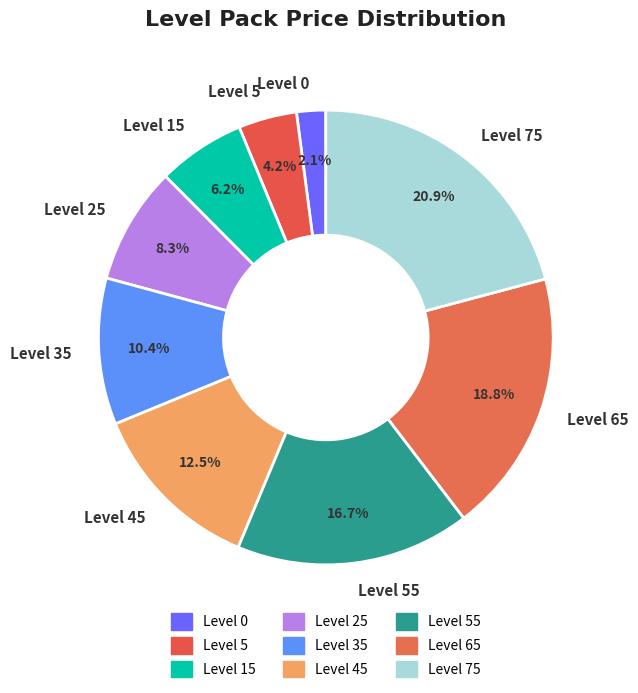

Do Level 25 and Level 55 together represent more than half of the pie?

No